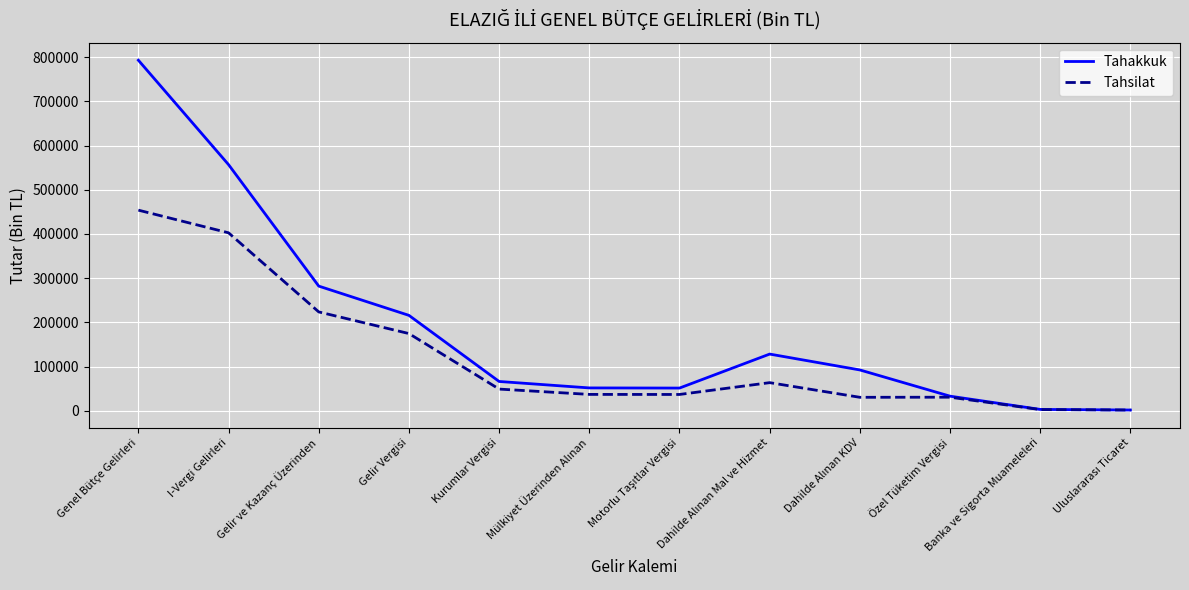

What is the difference between the highest and lowest values at Gelir Vergisi?

41173